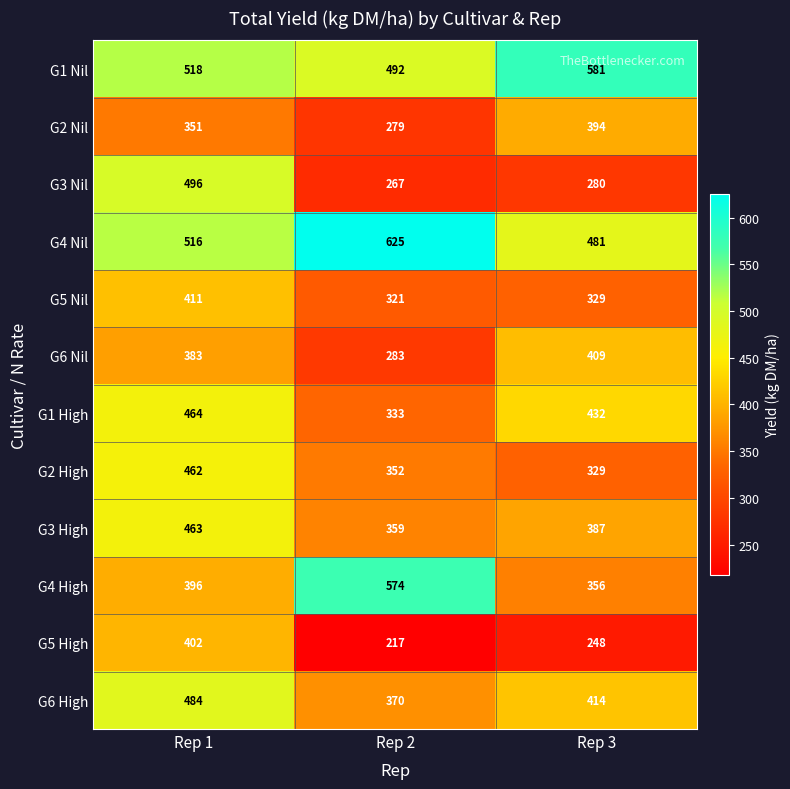

True or false: G3 Nil has a value of 281 at Rep 1.

False